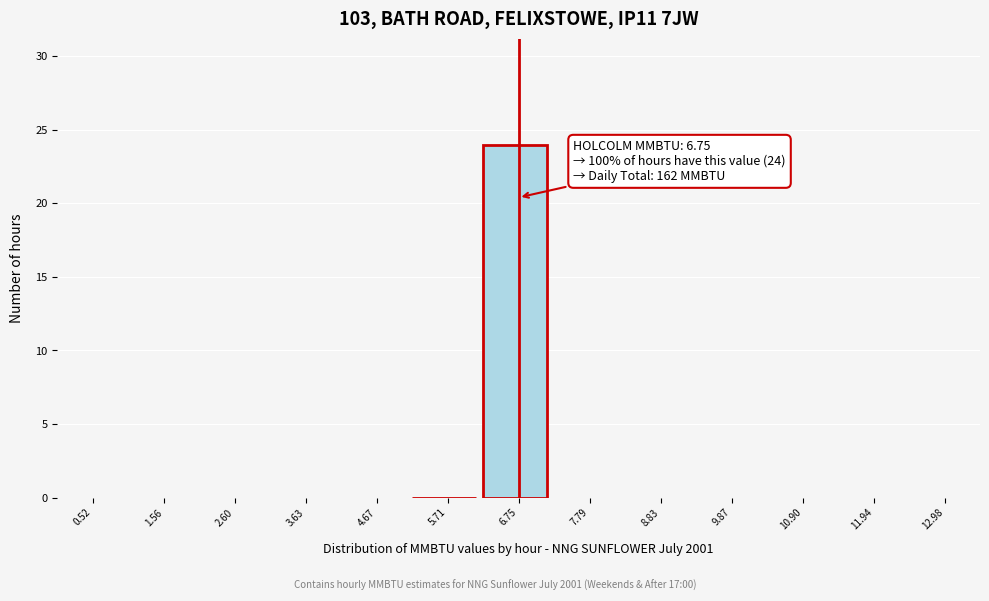

Over which range of the x-axis is the bar tallest?

6.2 to 7.2